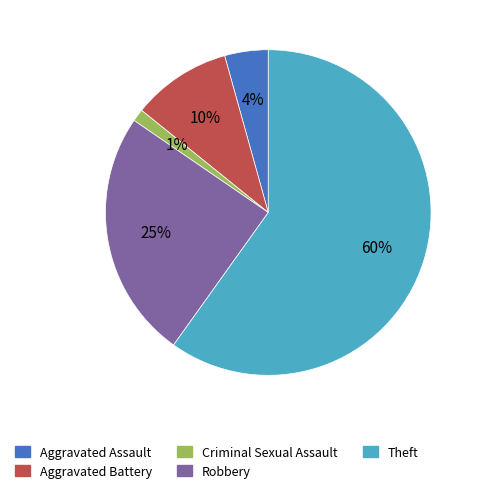

To the nearest percent, what portion does Robbery represent?

25%